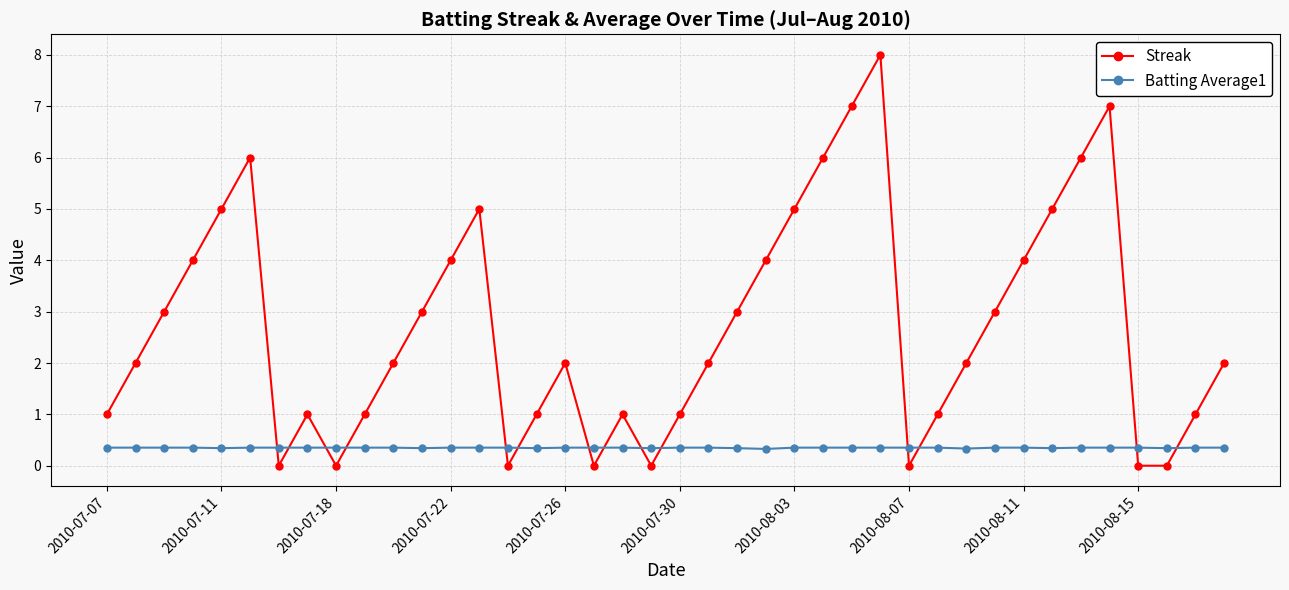

How many distinct data groups are displayed?

2